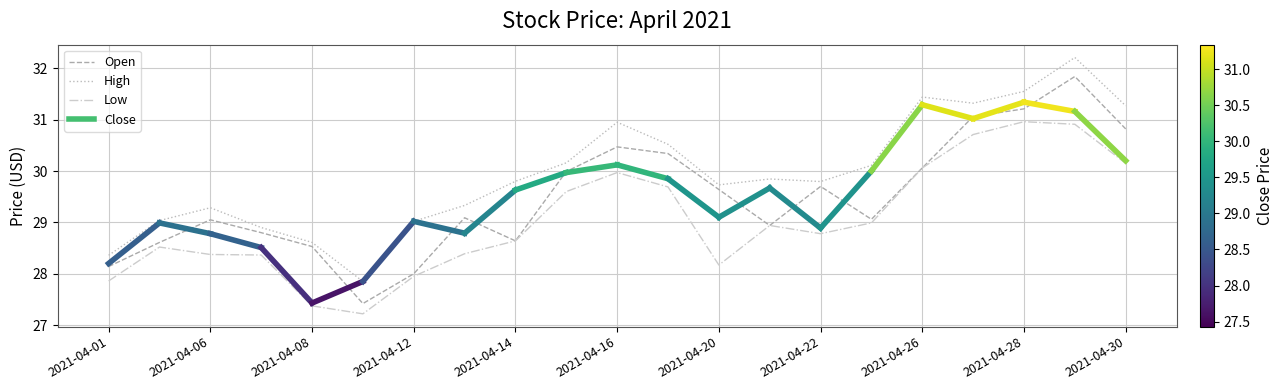

Rank the series by their maximum value, from highest to lowest.

High, Open, Low